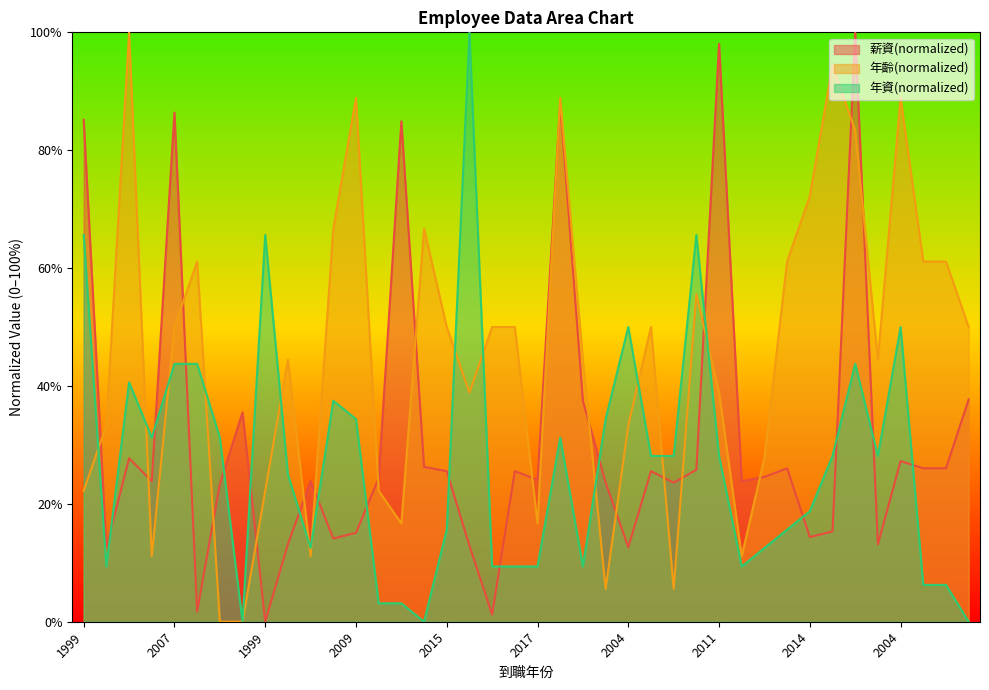

What is the sum of the 薪資 values at 2017 and 2015?

49.9